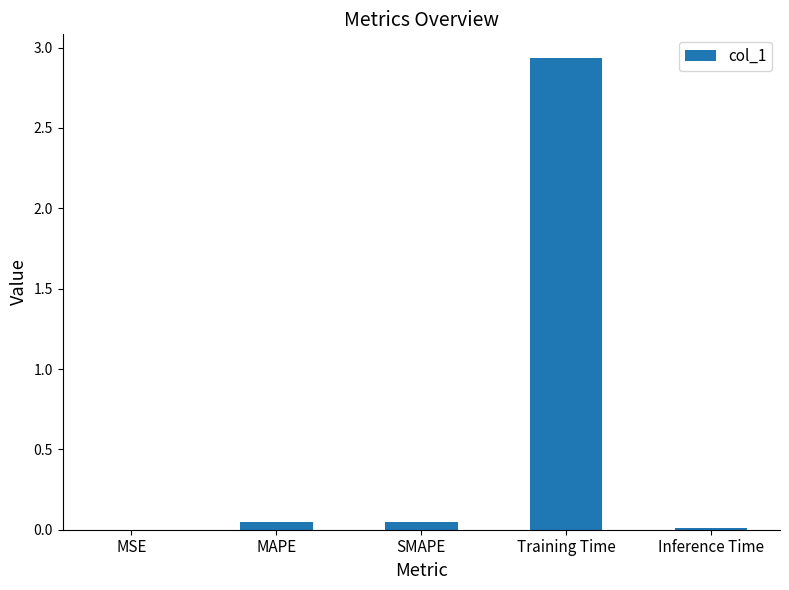

True or false: the data shows 0.0 at SMAPE.

True